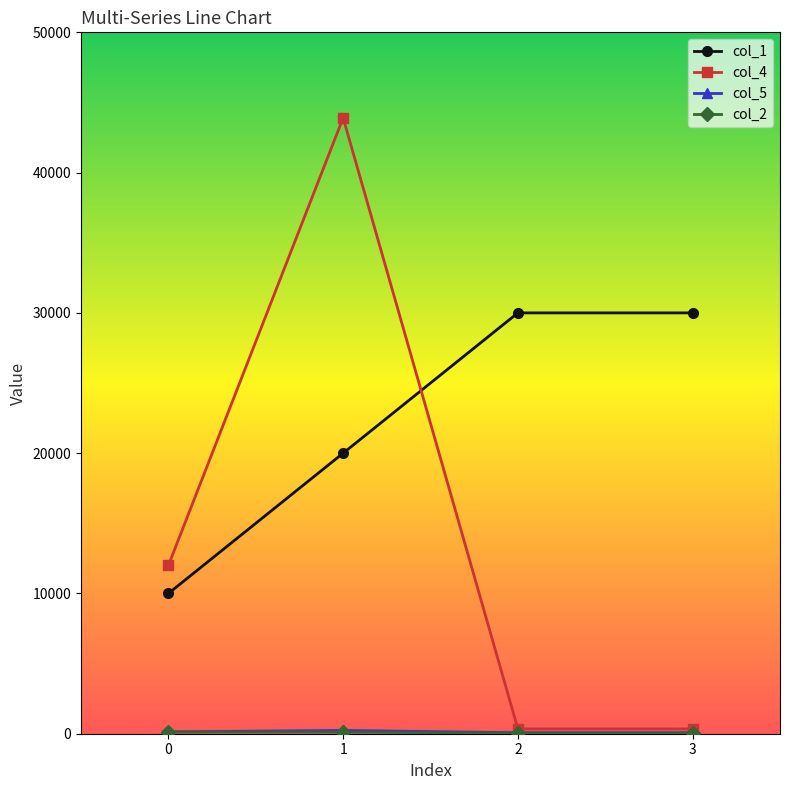

What is the maximum value shown in the chart?

43900